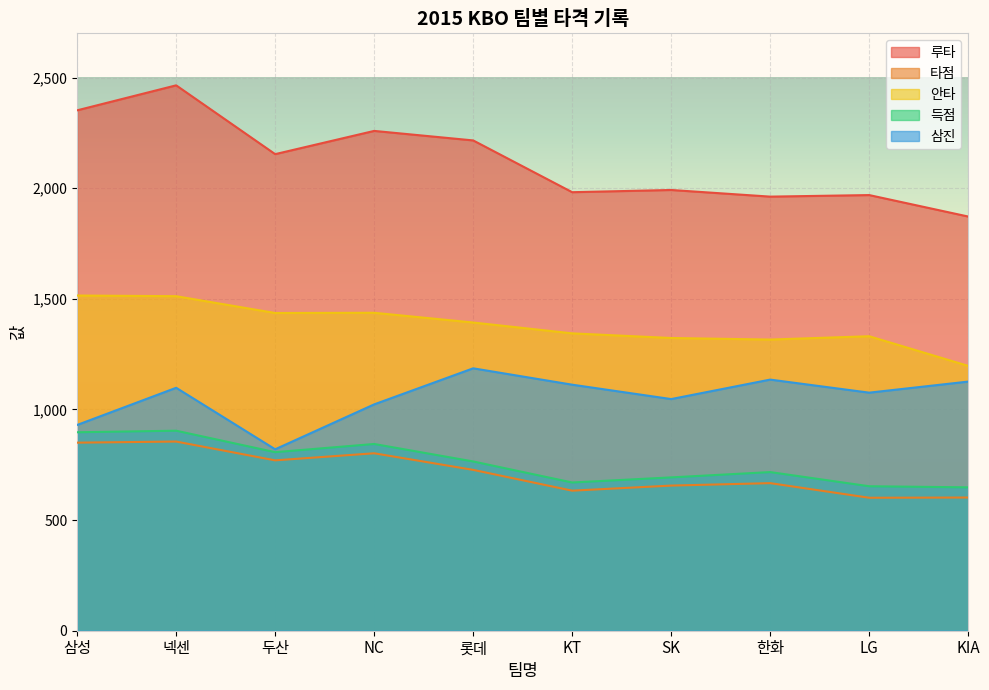

What is the average value of the 안타 series?

1380